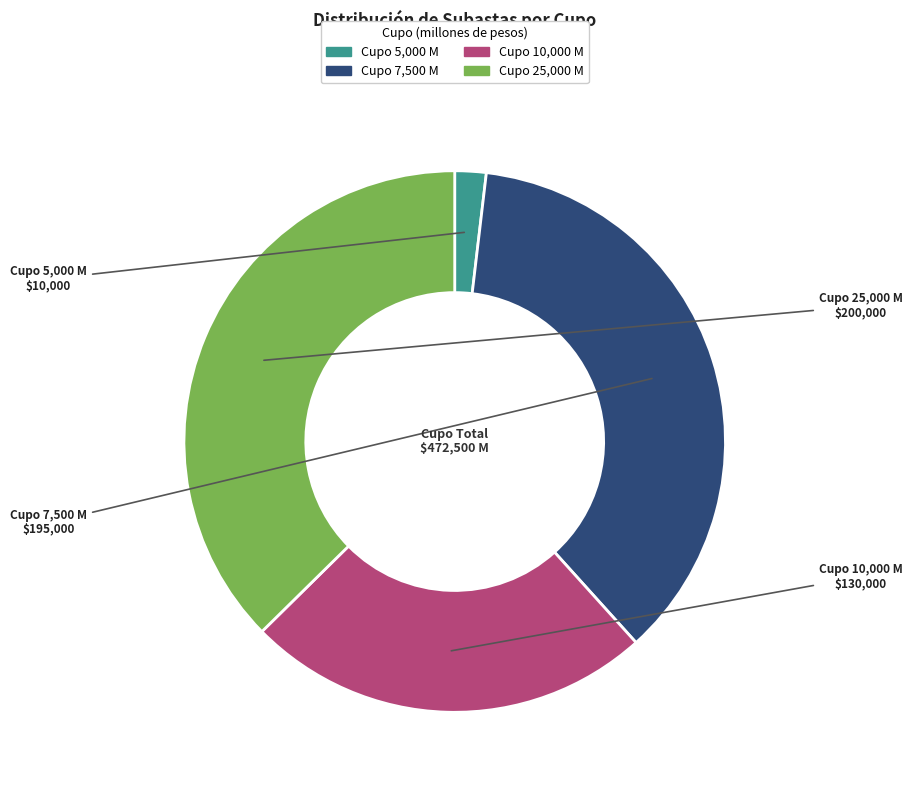

Does any single category account for the majority?

No